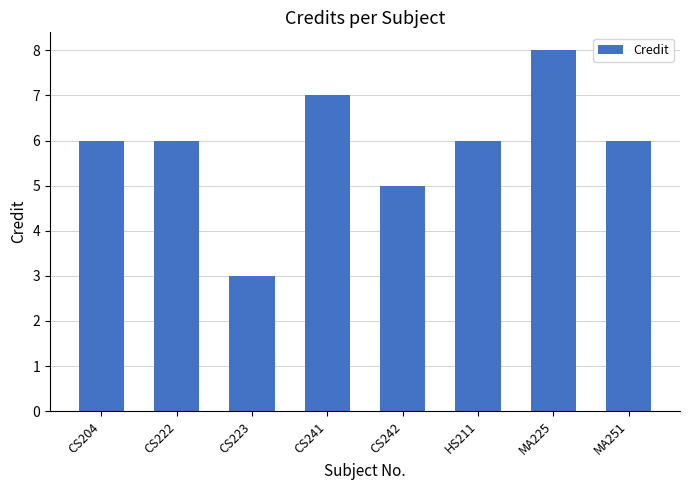

How many series are shown in this chart?

1